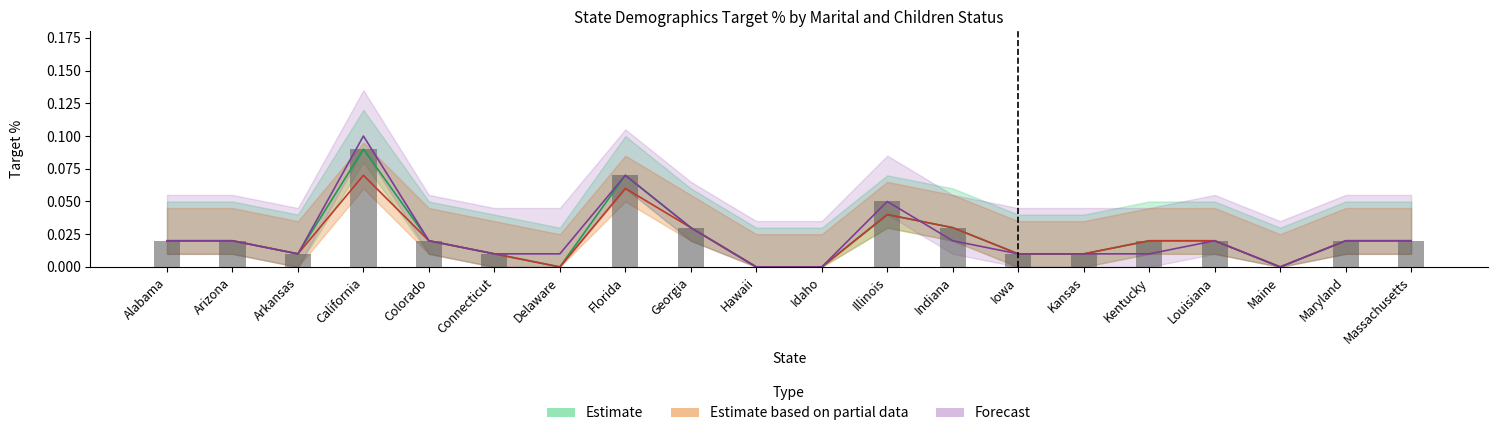

Count the values in the range 0 to 1.

20